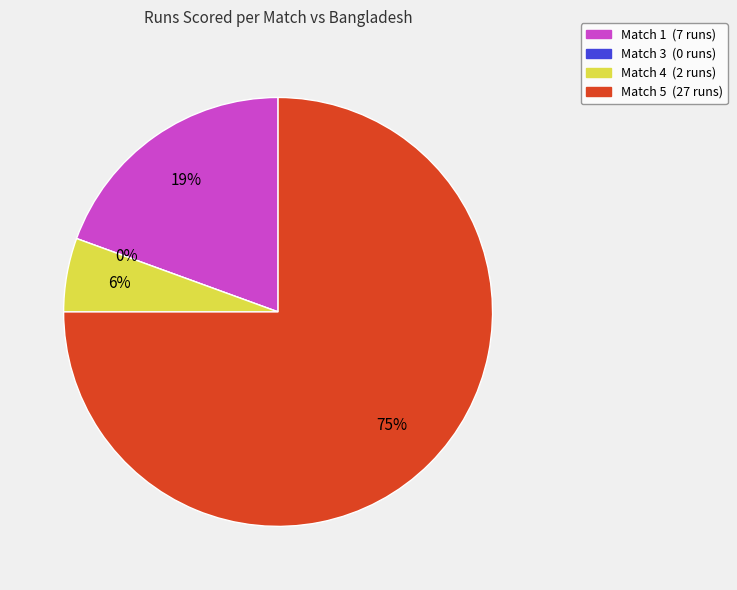

Approximately how many times larger is the value at Match 5 compared to Match 4?

13.5